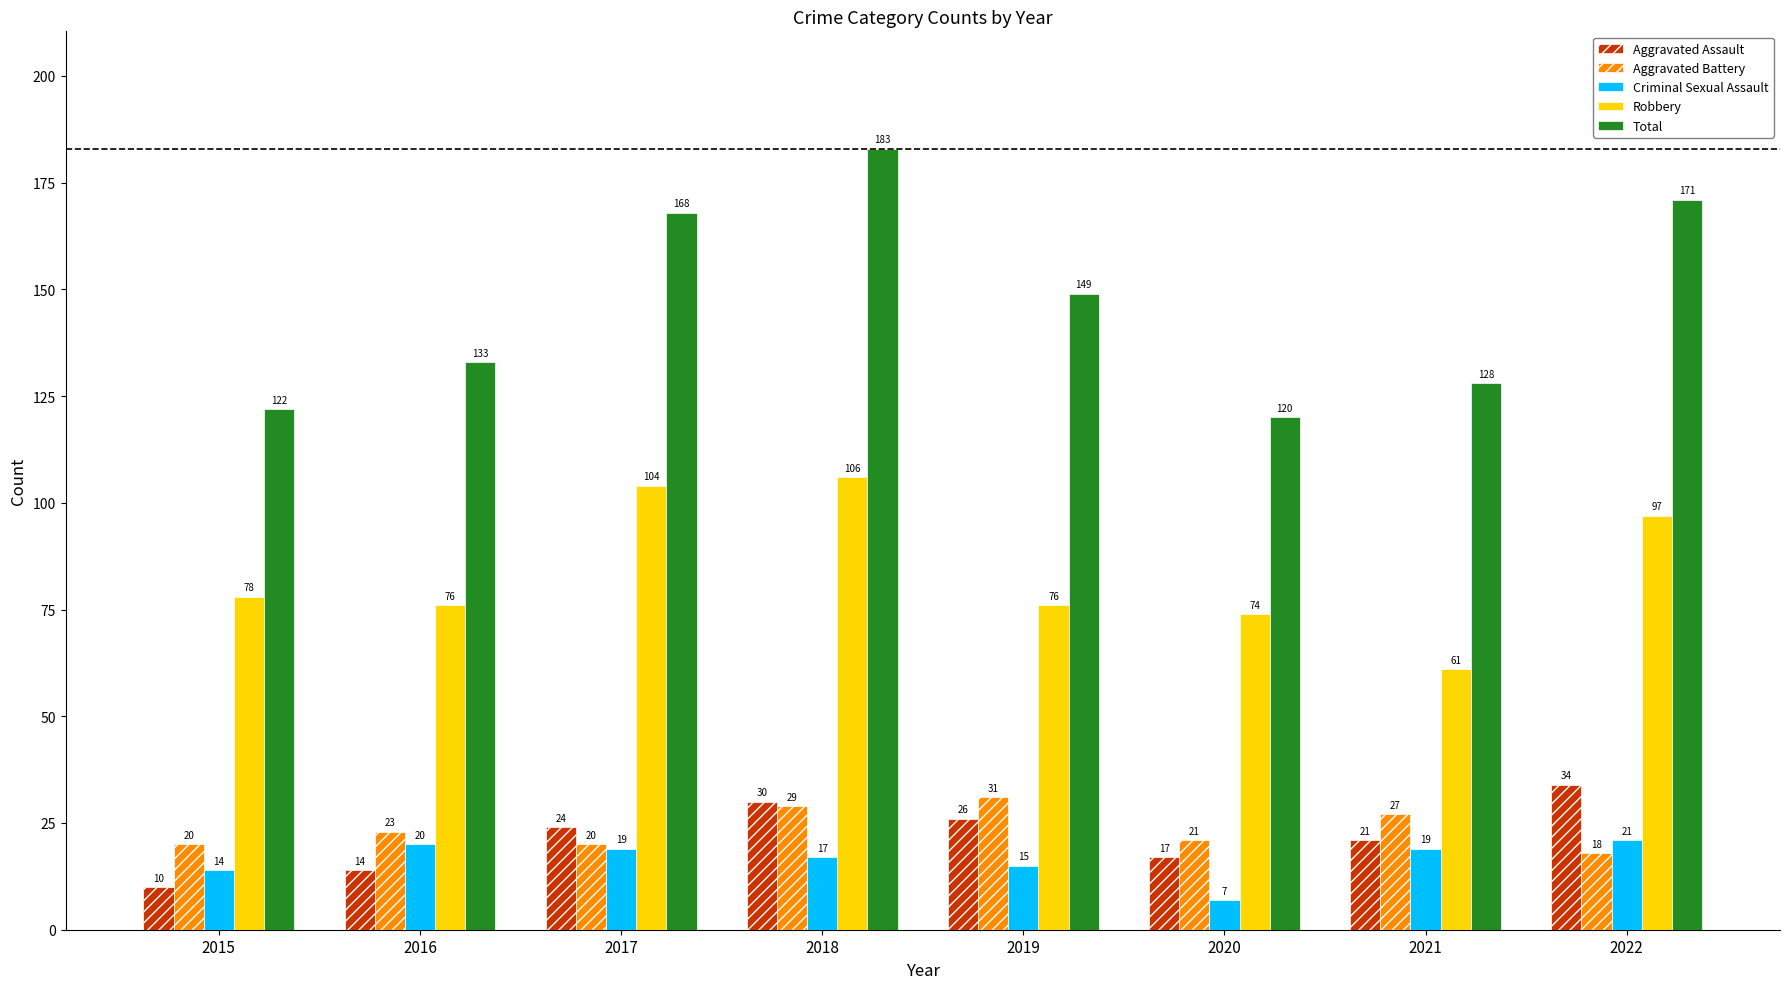

Where is Robbery nearest to the value 83?

2015